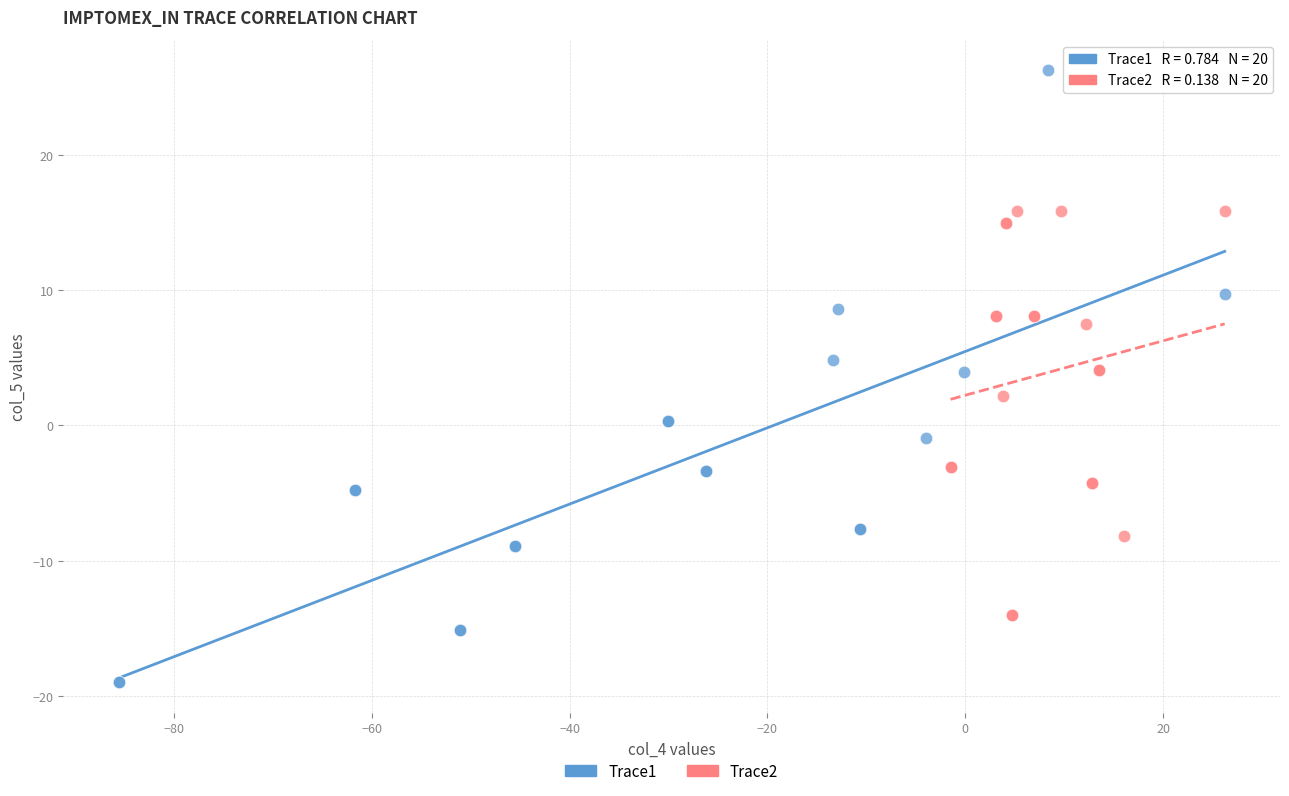

What are all the series names shown in the legend?

Trace1, Trace2